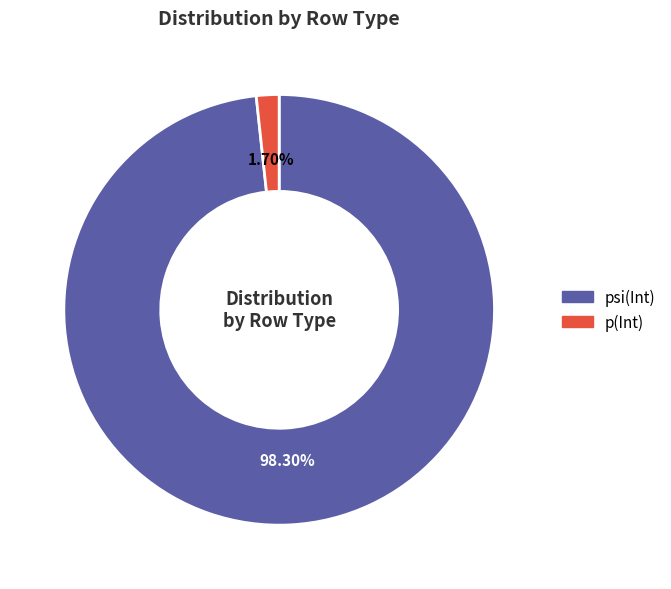

Is there a majority slice in this chart?

Yes